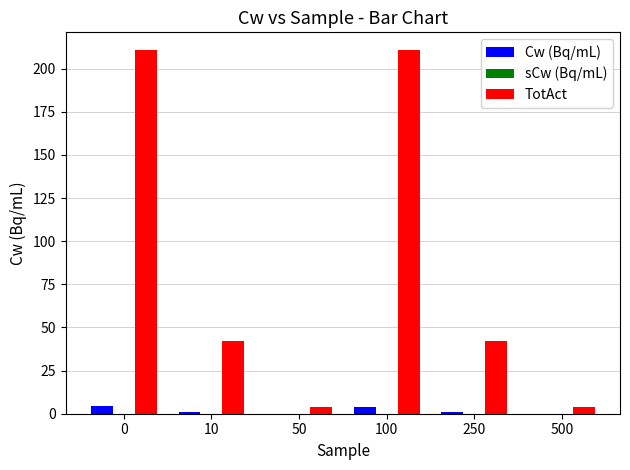

What is the difference between the Cw (Bq/mL) values at 250 and 500?

0.8